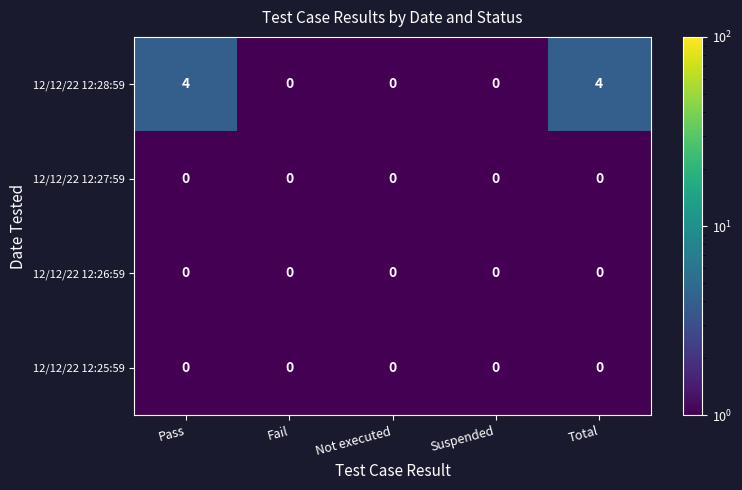

The value of 12/12/22 12:25:59 at Fail is 0. True or false?

True